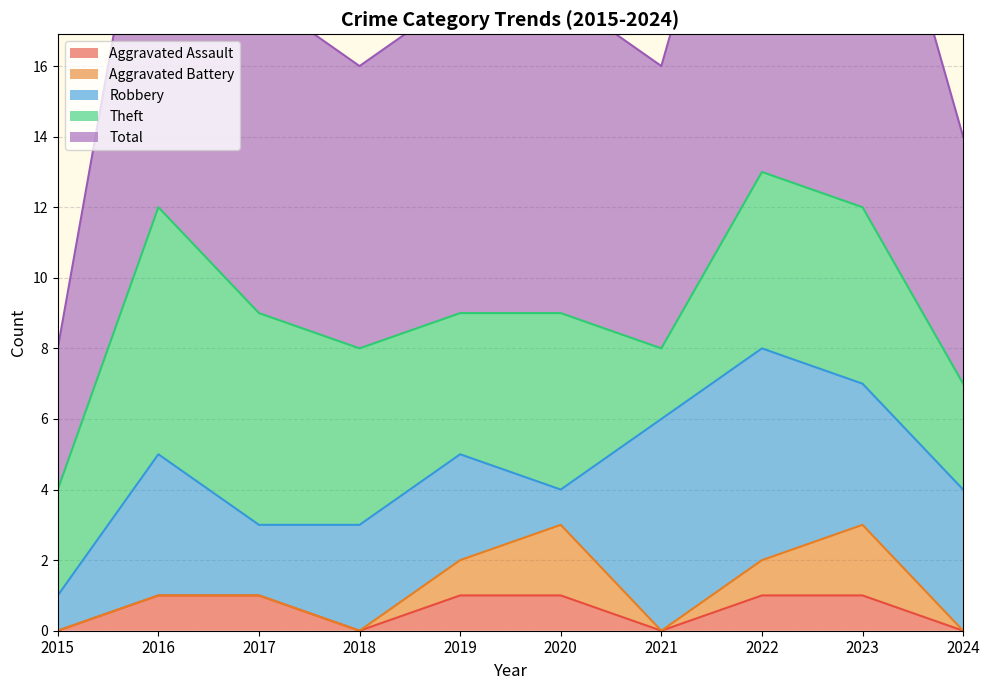

Count the Robbery values in the range 2 to 4.

6